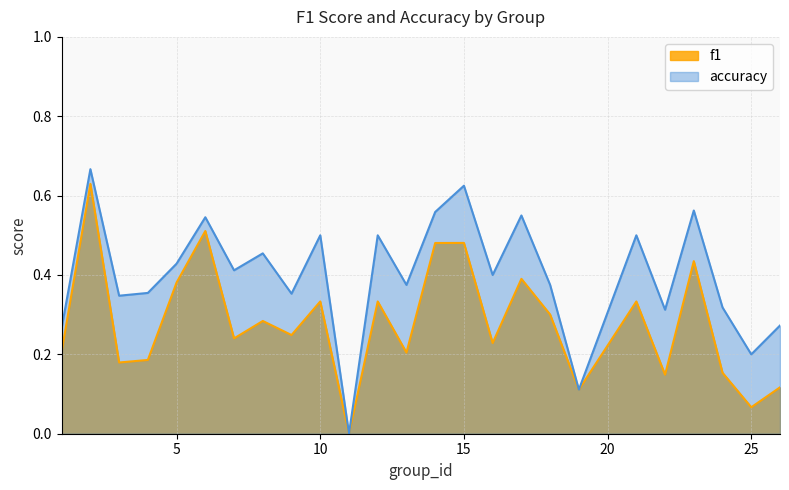

Which series has the widest spread of values?

accuracy